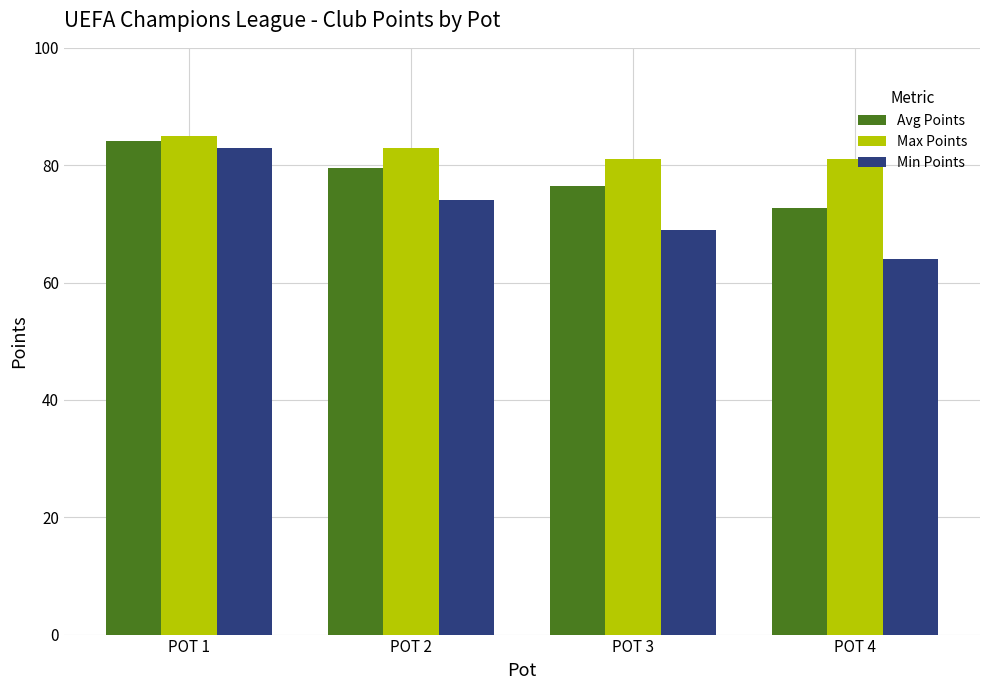

Reading left to right, what are all the values shown in this chart?

Avg Points: POT 1=84.2	POT 2=79.5	POT 3=76.5	POT 4=72.8
Max Points: POT 1=85.0	POT 2=83.0	POT 3=81.0	POT 4=81.0
Min Points: POT 1=83.0	POT 2=74.0	POT 3=69.0	POT 4=64.0